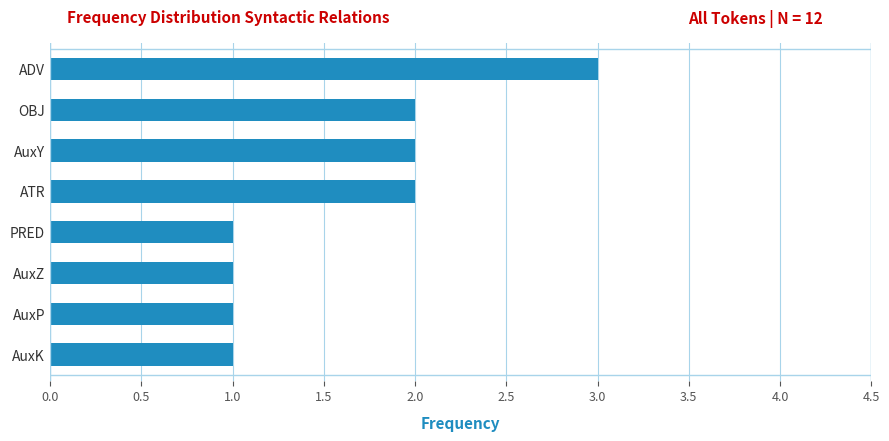

Which category has the highest value across all series?

ADV